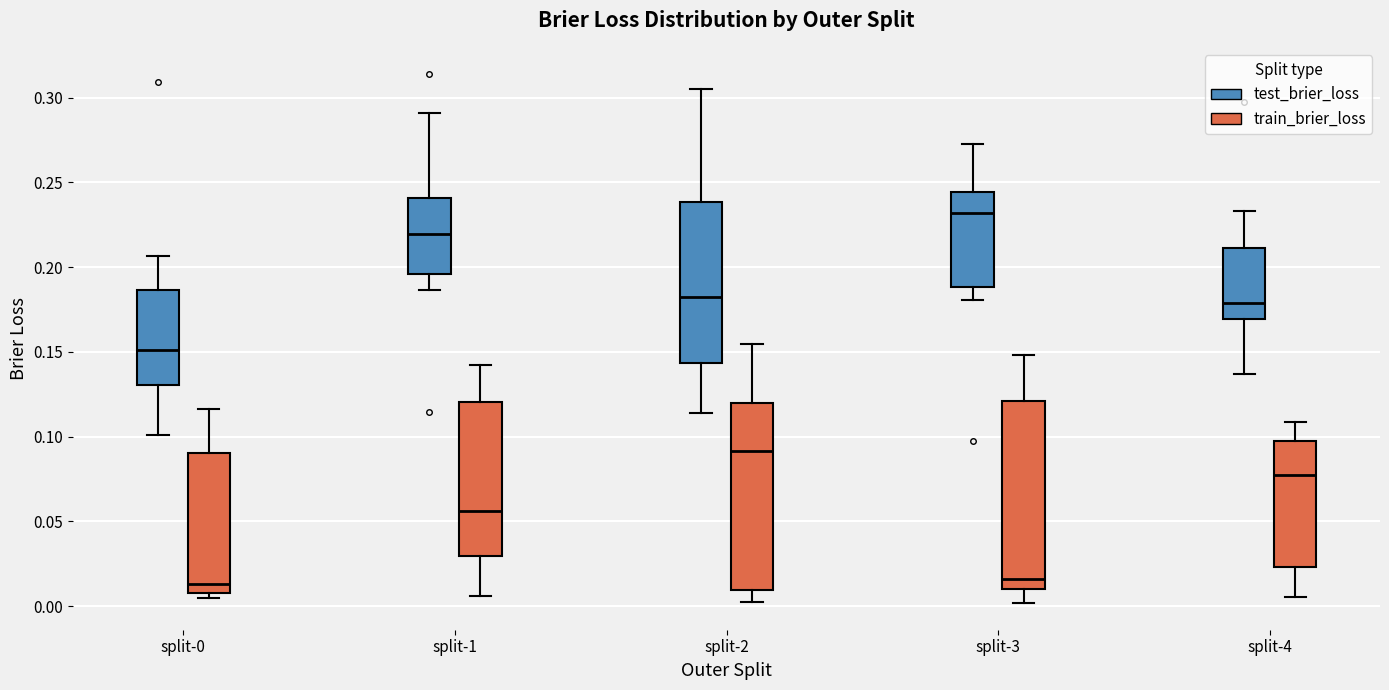

Reading left to right, transcribe this box plot: for each box, give where its median line is, the range the box spans, and where its two whiskers end, as read against the y-axis. The values are not printed on the chart, so give them approximately, as read against the axis.

split-0 (test_brier_loss): median 0.150, box 0.130 to 0.185, whiskers 0.100 to 0.205
split-0 (train_brier_loss): median 0.015, box 0.010 to 0.090, whiskers 0.005 to 0.115
split-1 (test_brier_loss): median 0.220, box 0.195 to 0.240, whiskers 0.185 to 0.290
split-1 (train_brier_loss): median 0.055, box 0.030 to 0.120, whiskers 0.005 to 0.145
split-2 (test_brier_loss): median 0.180, box 0.145 to 0.240, whiskers 0.115 to 0.305
split-2 (train_brier_loss): median 0.090, box 0.010 to 0.120, whiskers 0.005 to 0.155
split-3 (test_brier_loss): median 0.230, box 0.190 to 0.245, whiskers 0.180 to 0.275
split-3 (train_brier_loss): median 0.015, box 0.010 to 0.120, whiskers 0.000 to 0.150
split-4 (test_brier_loss): median 0.180, box 0.170 to 0.210, whiskers 0.135 to 0.235
split-4 (train_brier_loss): median 0.080, box 0.025 to 0.100, whiskers 0.005 to 0.110